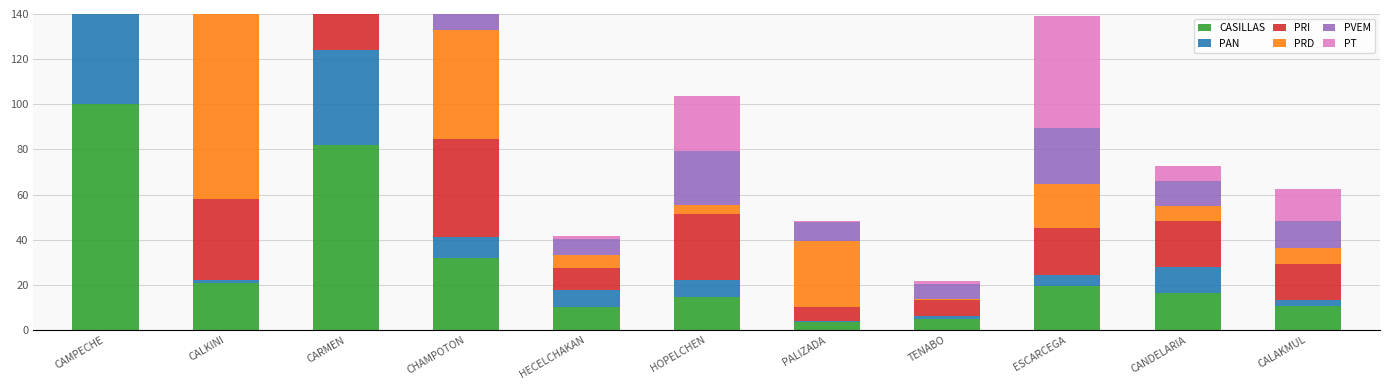

What is the difference between the maximum and minimum values in the PRD series?

99.3